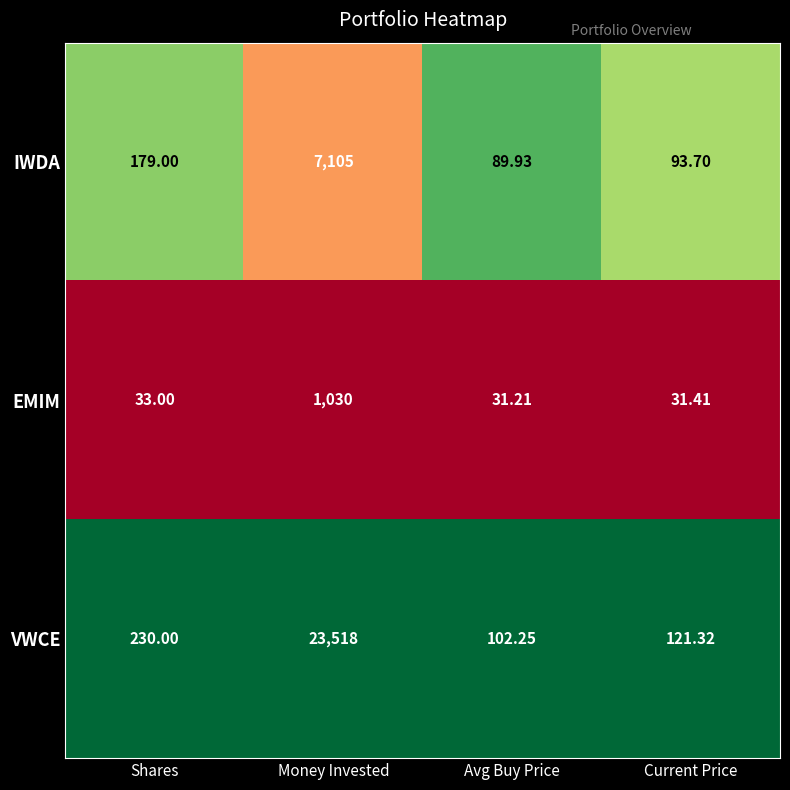

Which category has the highest value across all series?

Money Invested